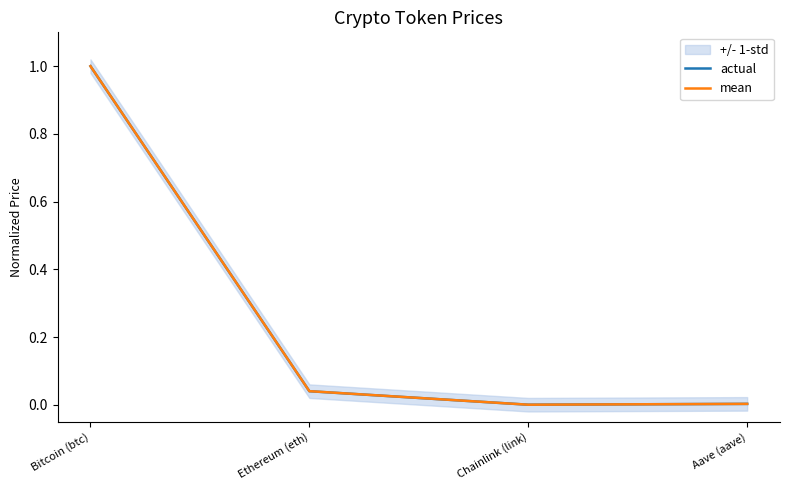

Where is the first local minimum for actual?

Chainlink (link)